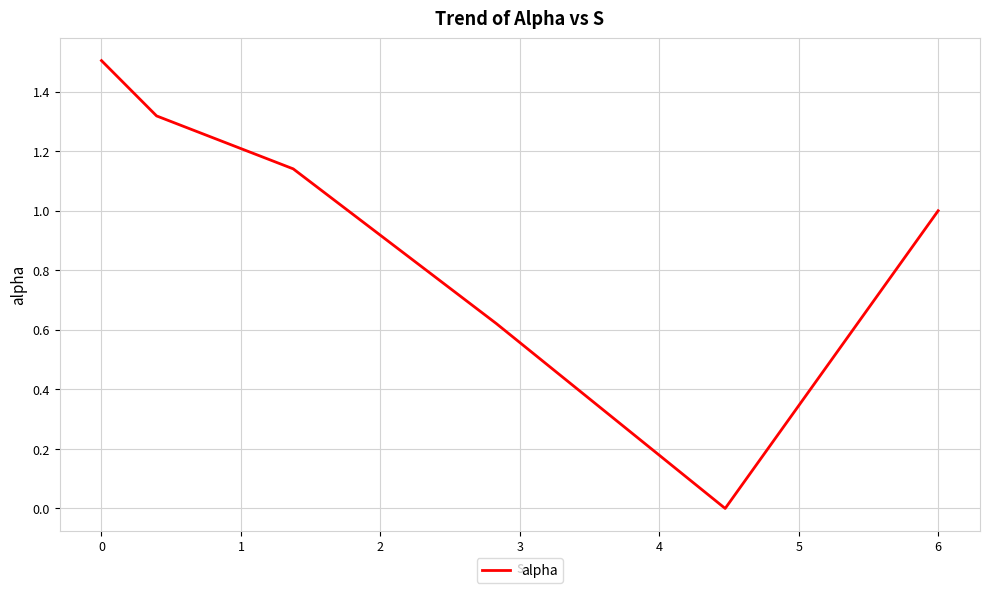

What is the maximum value shown in the chart?

1.5